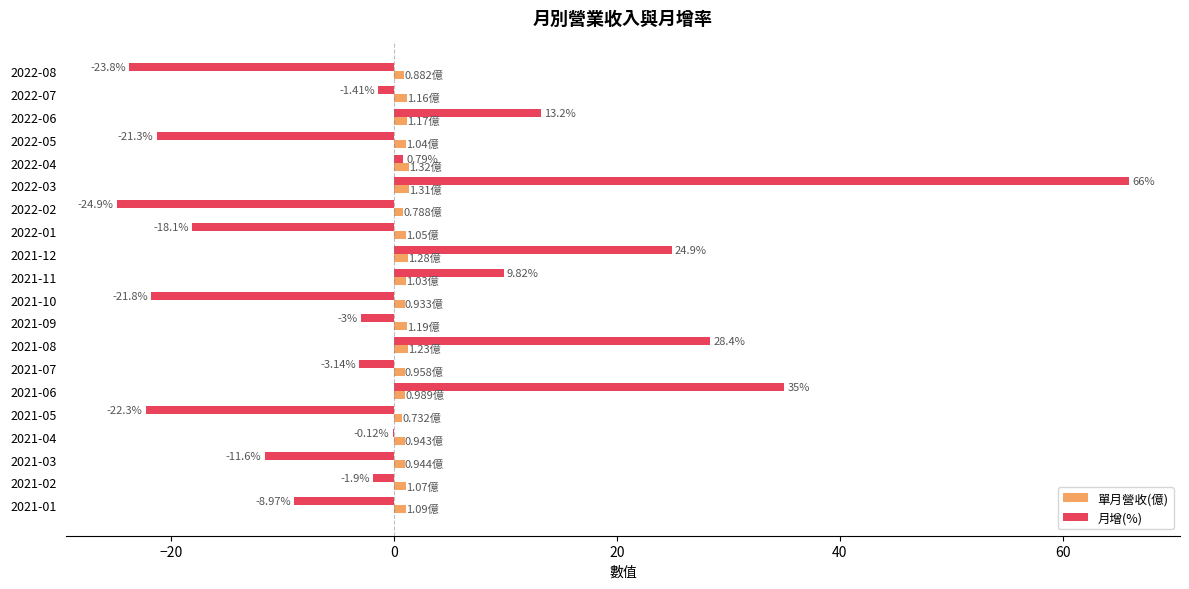

Which series has the largest total across all categories?

單月營收(億)